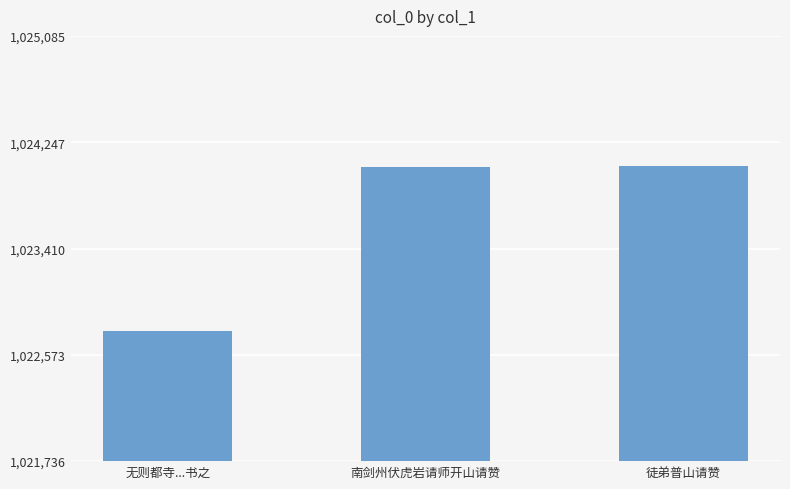

What is the label of the 1st bar from the right?

徒弟普山请赞